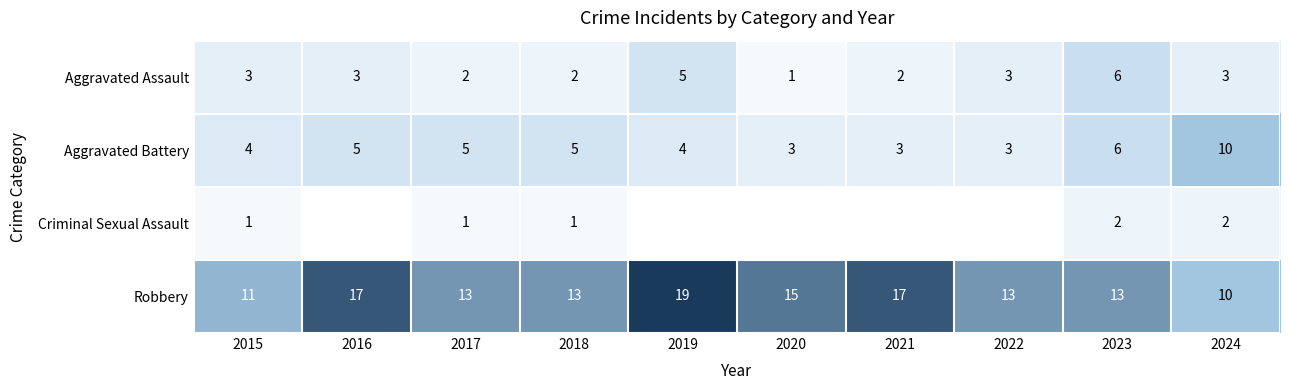

Which category has the highest value in the Robbery series?

2019